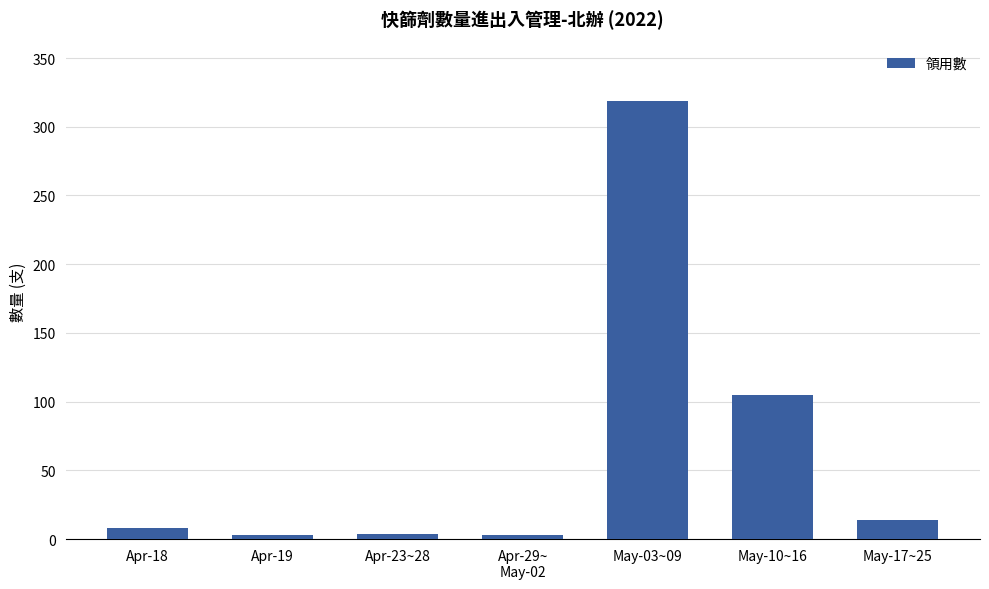

Where is the data nearest to the value 161?

May-10~16